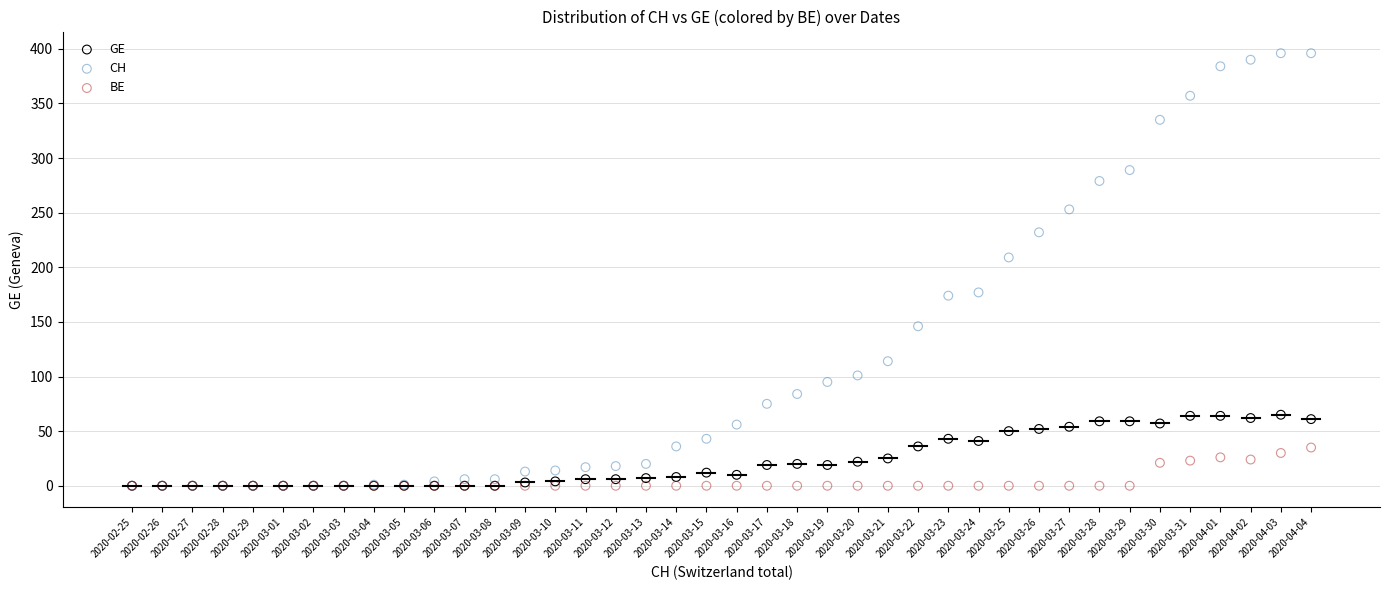

In the CH series, what Y value is closest to 198?

209